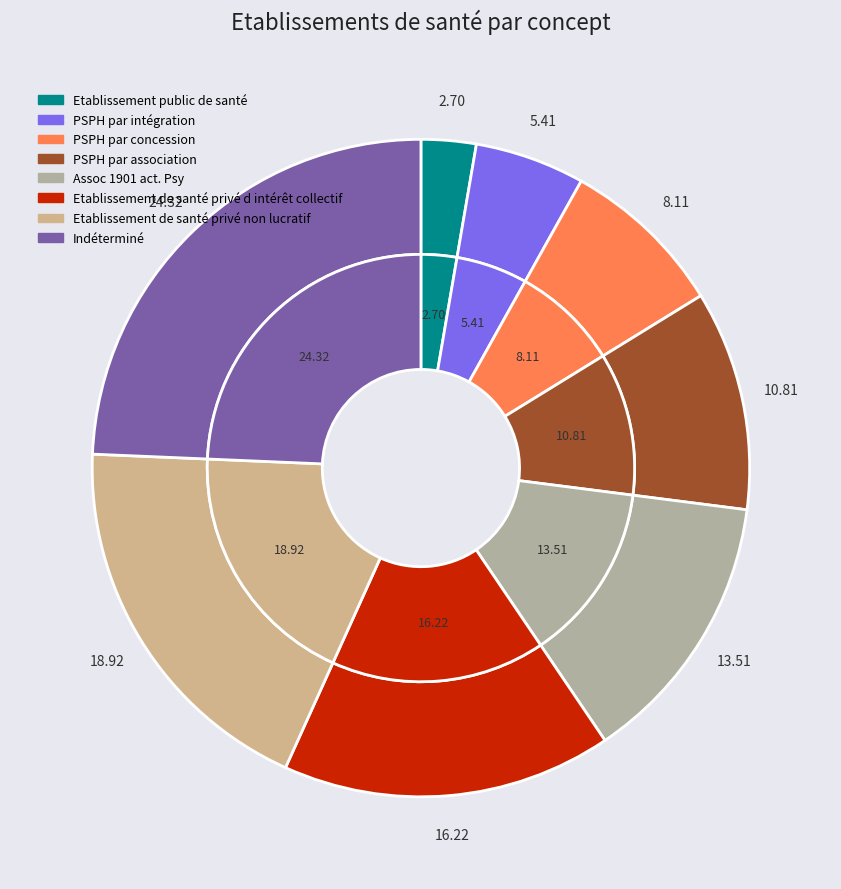

How much of the chart is everything except Etablissement de santé privé d intérêt collectif?

83.8%